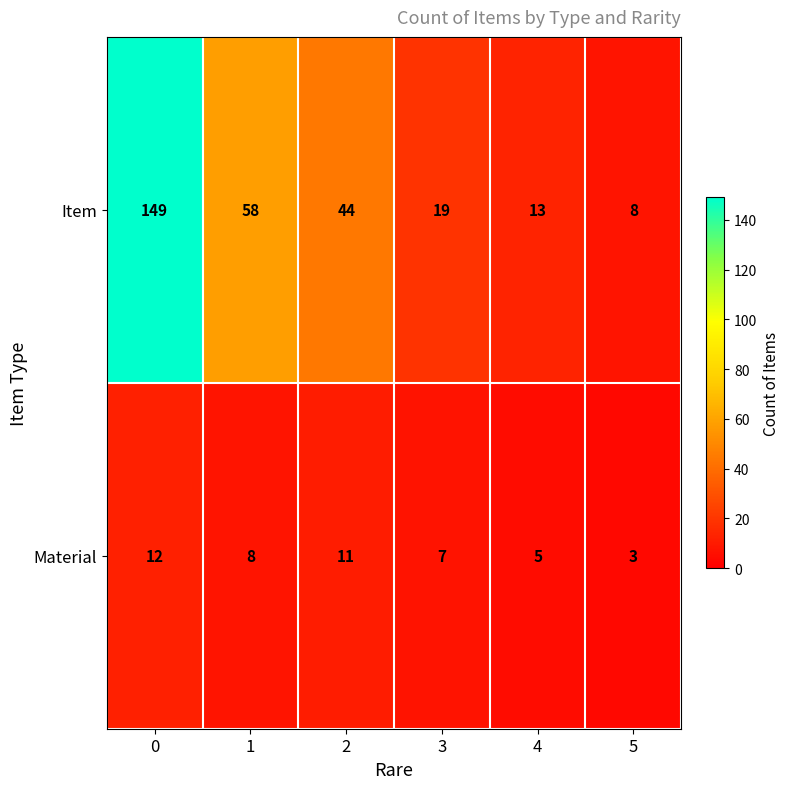

What is the difference between the highest and lowest values at 4?

8